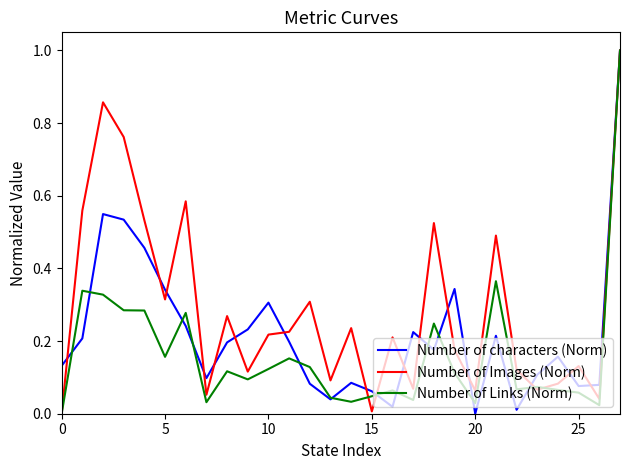

Rank the series by their average value, from highest to lowest.

Number of Images (Norm), Number of characters (Norm), Number of Links (Norm)